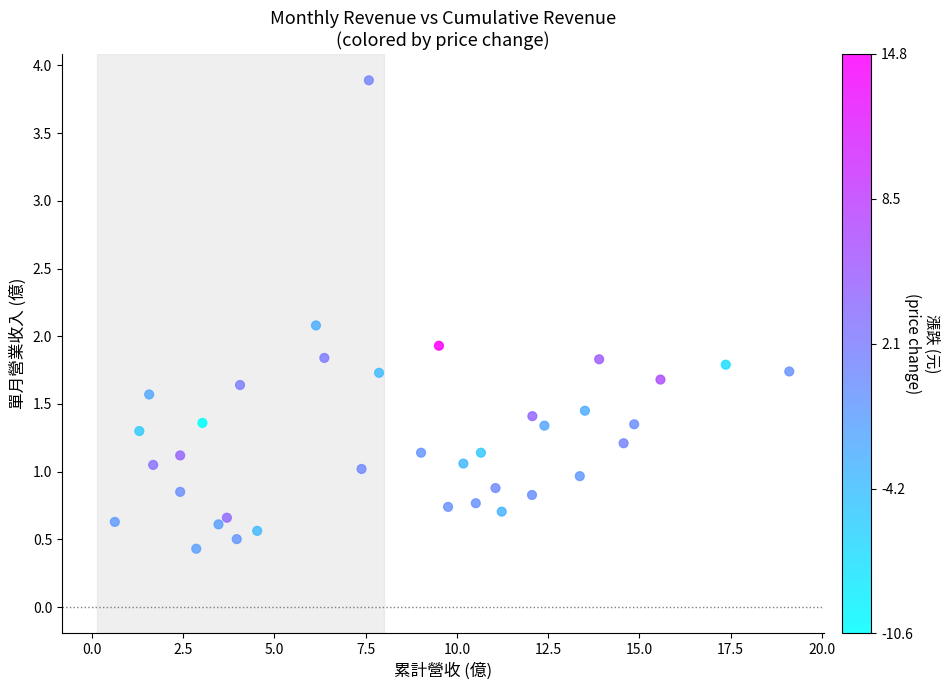

What is the range of X values (max minus min)?

18.5